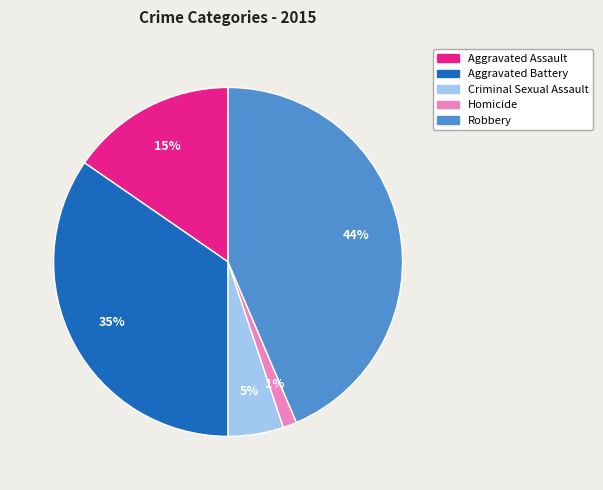

To the nearest percent, what is the average slice percentage?

20%